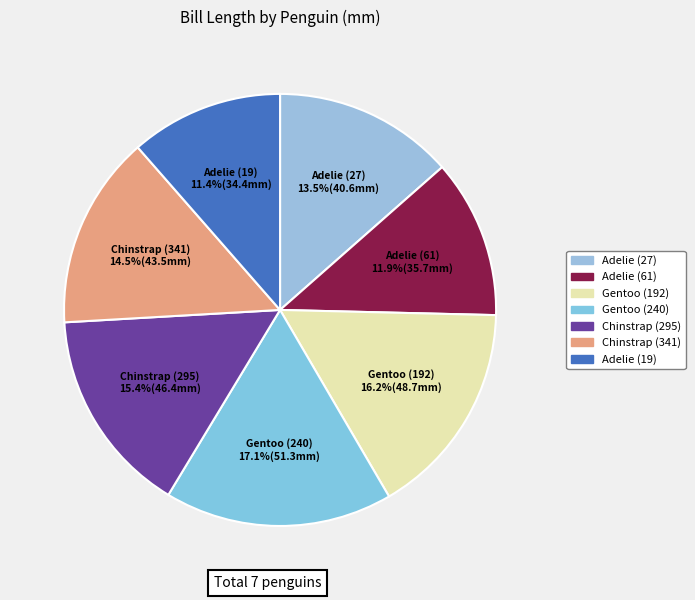

Combined, do Adelie (61) and Adelie (19) account for over 50%?

No